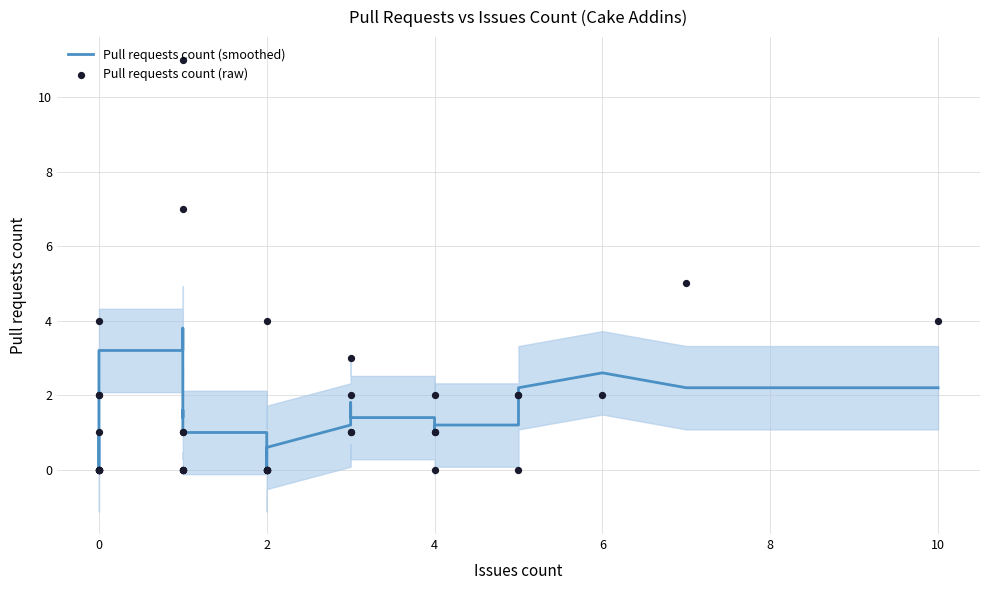

Which series has the largest total across all categories?

Pull requests count (raw)